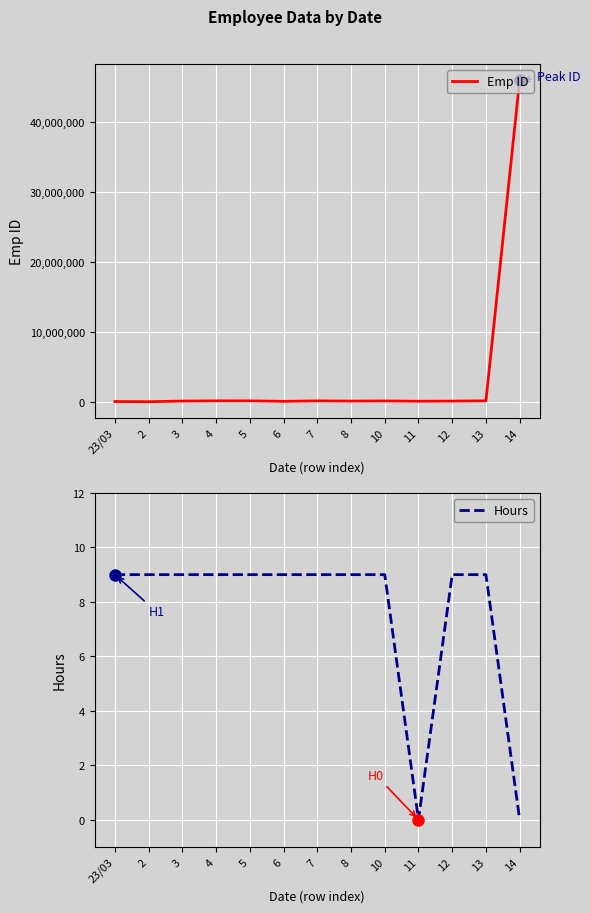

What is the difference between the highest and lowest values at 4?

186909